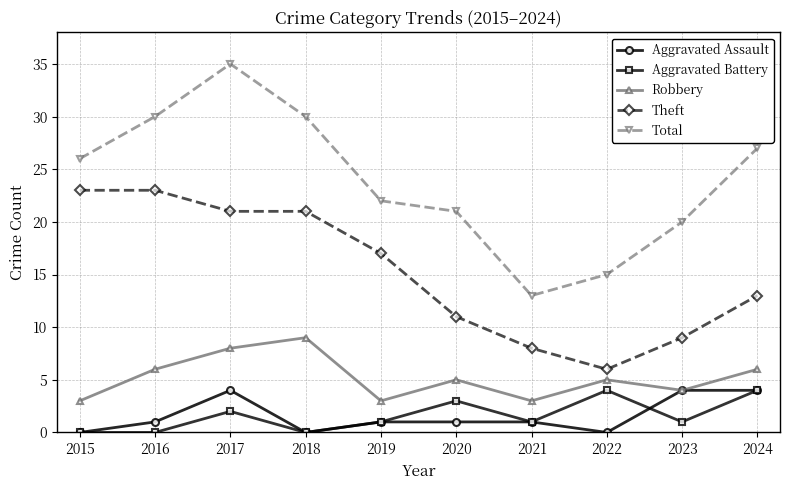

What is the difference between the second highest and second lowest values in the Total series?

15